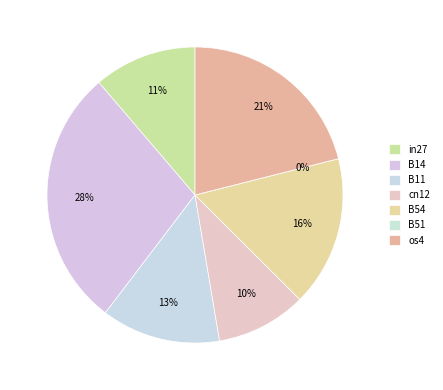

Rank the categories by value from lowest to highest.

B51, cn12, in27, B11, B54, os4, B14